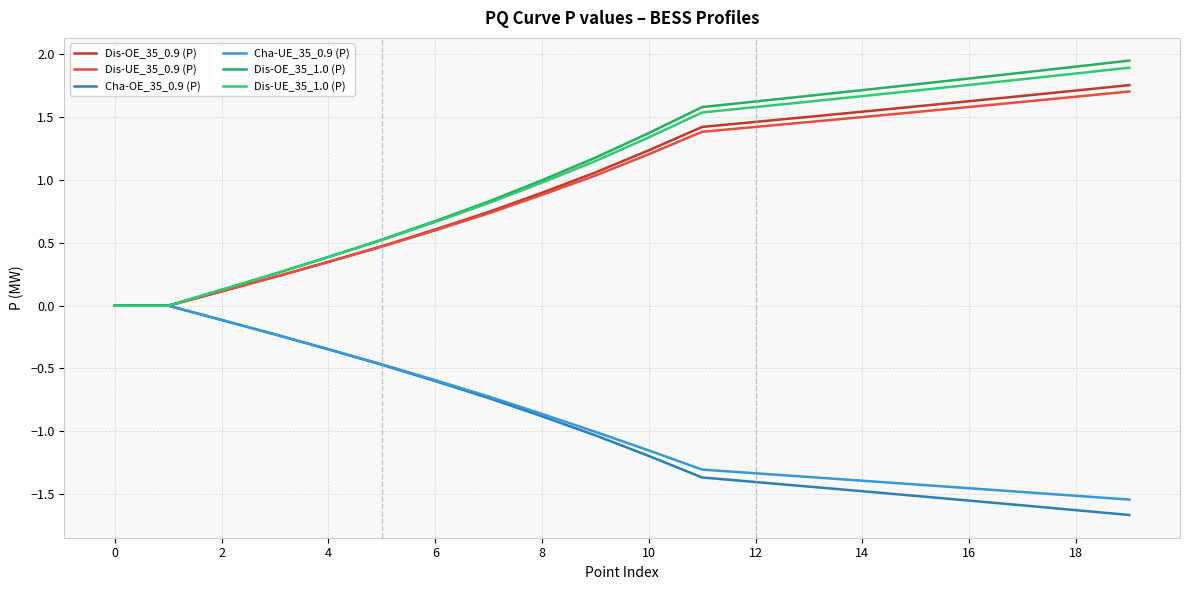

How many lines are shown in the chart?

6